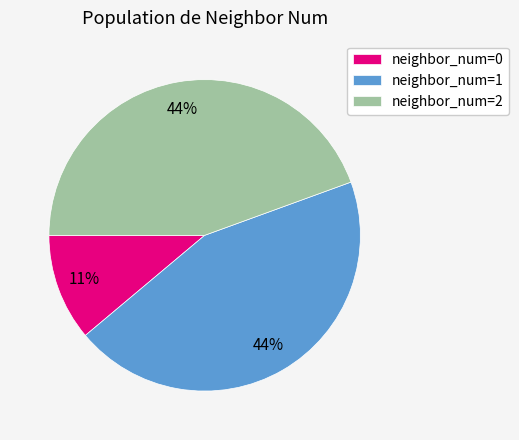

Does neighbor_num=0 account for over 50% of the chart?

No